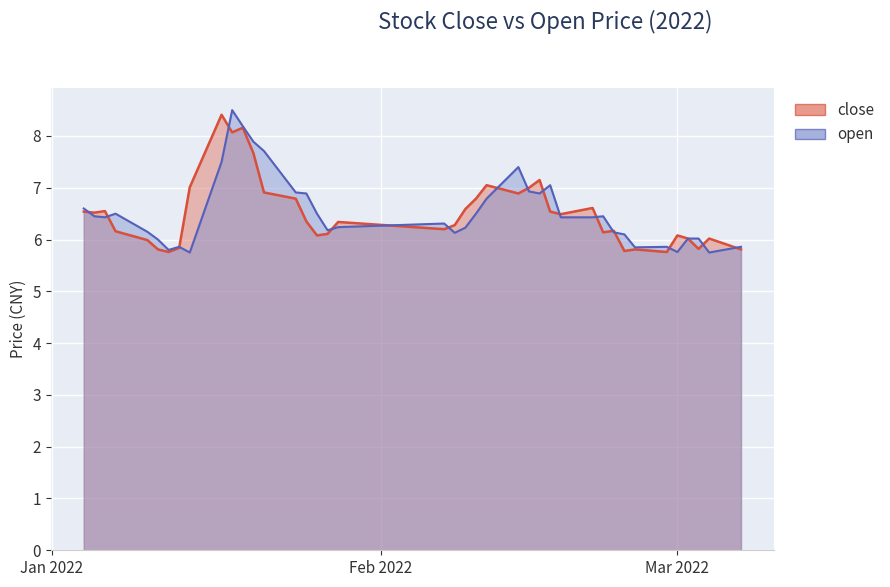

Where does the open series first go above 6?

2022-01-04